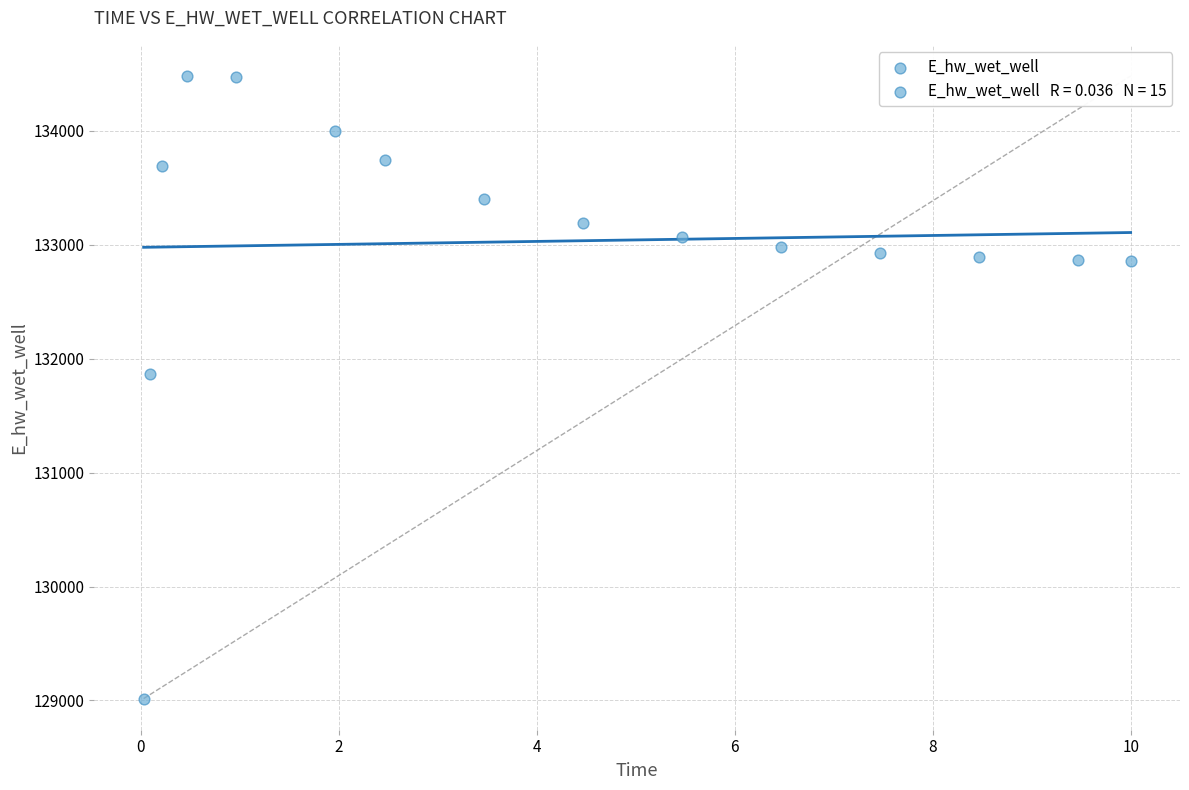

What is the range of X values (max minus min)?

10.0